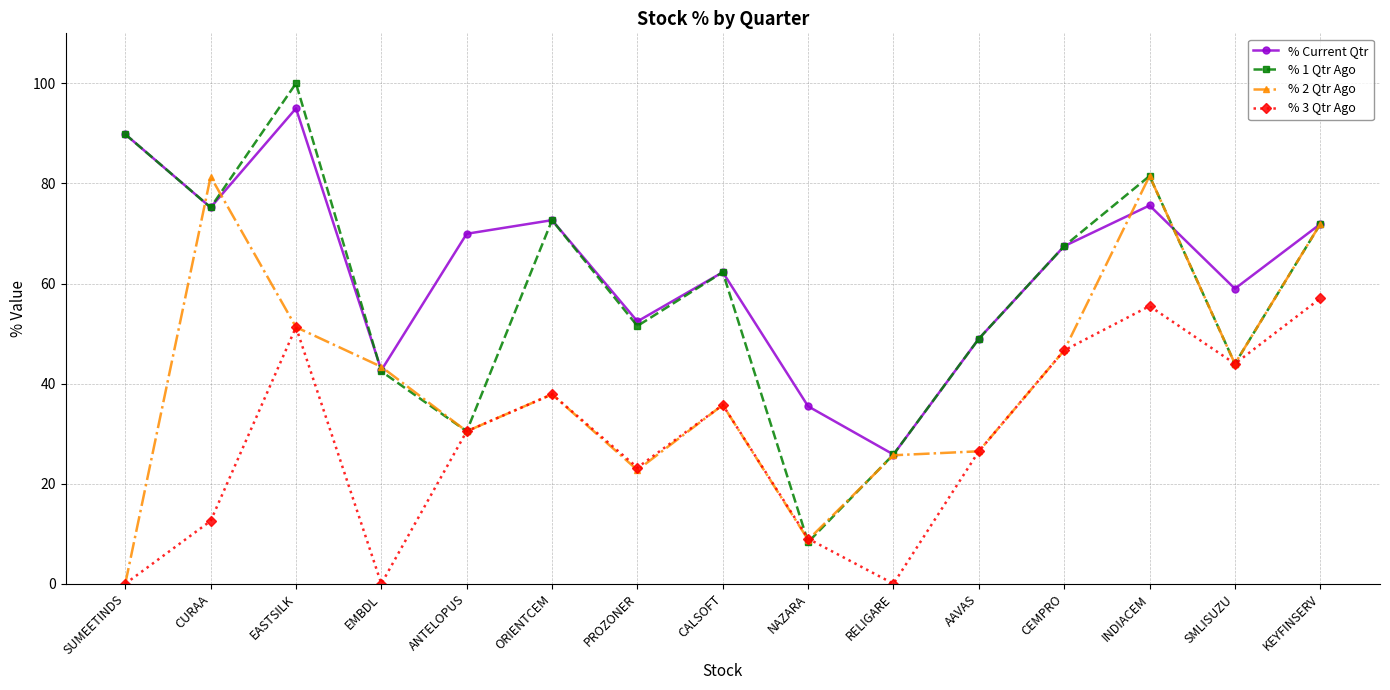

Between CALSOFT and INDIACEM, which series saw the biggest shift?

% 2 Qtr Ago